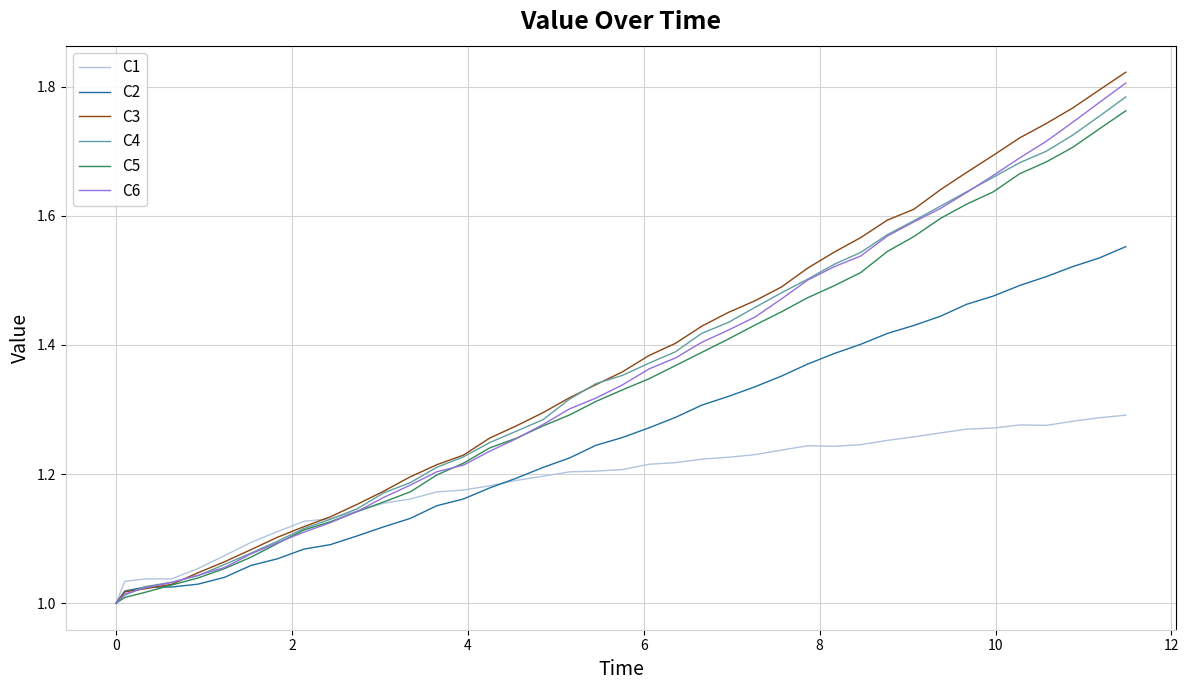

Which series has the largest range (max minus min)?

C3